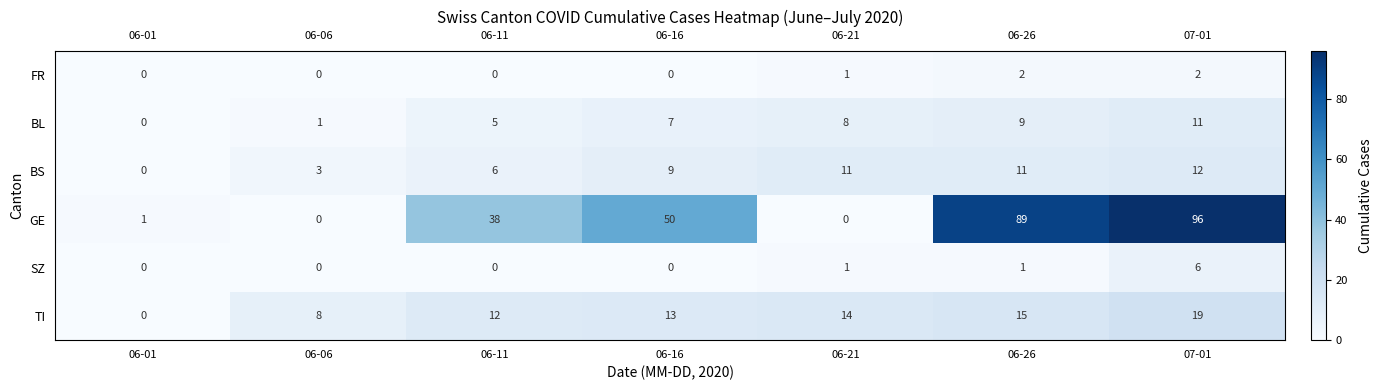

How many positive values does the BL series have?

6